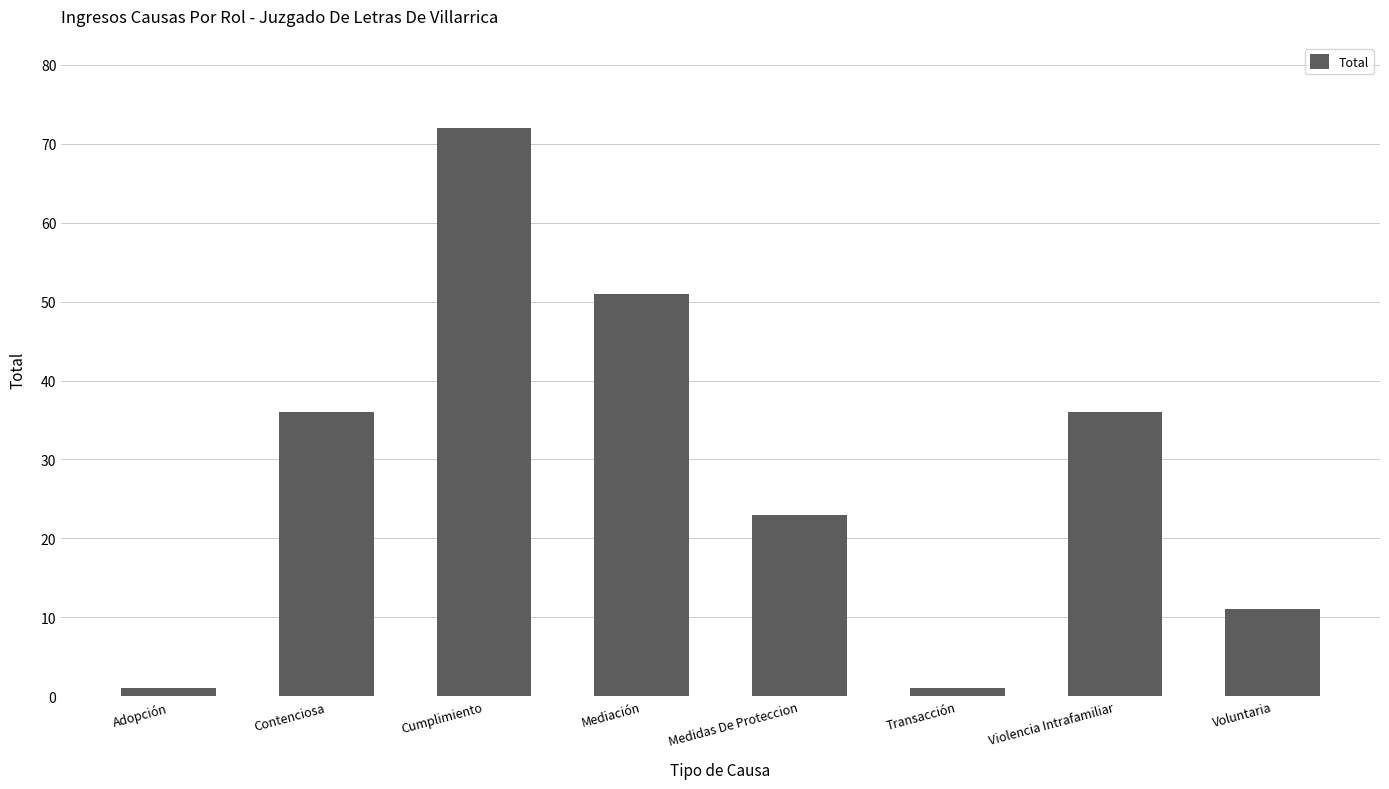

Which has a higher value, Cumplimiento or Transacción?

Cumplimiento